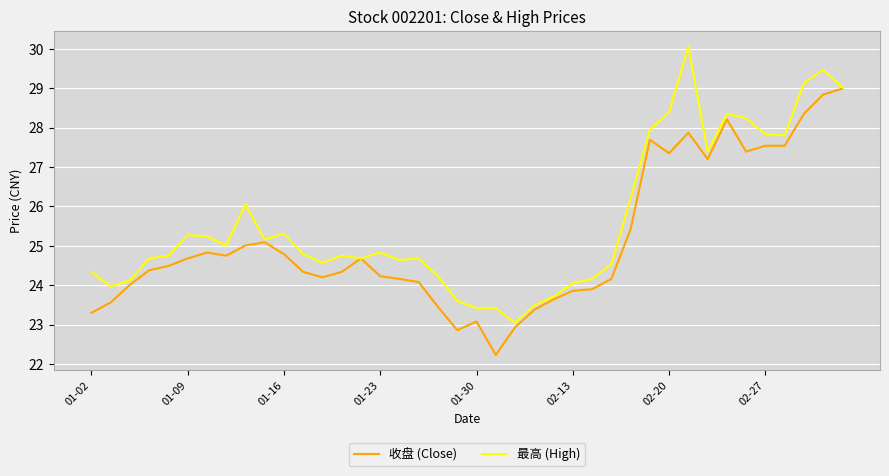

Does the chart have visible grid lines?

Yes